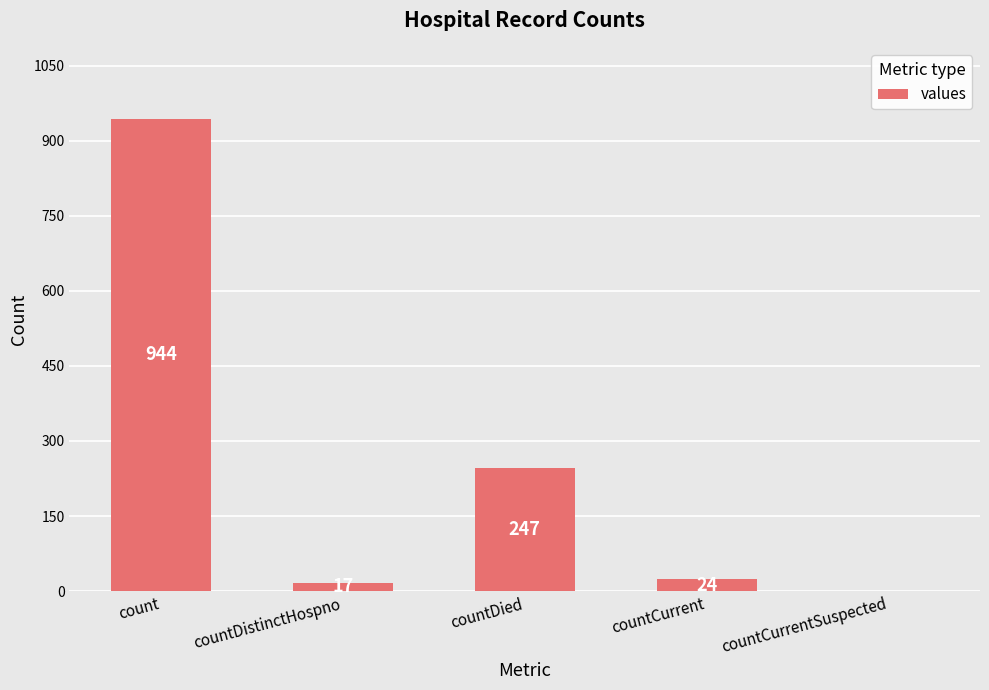

Are the bars horizontal?

No